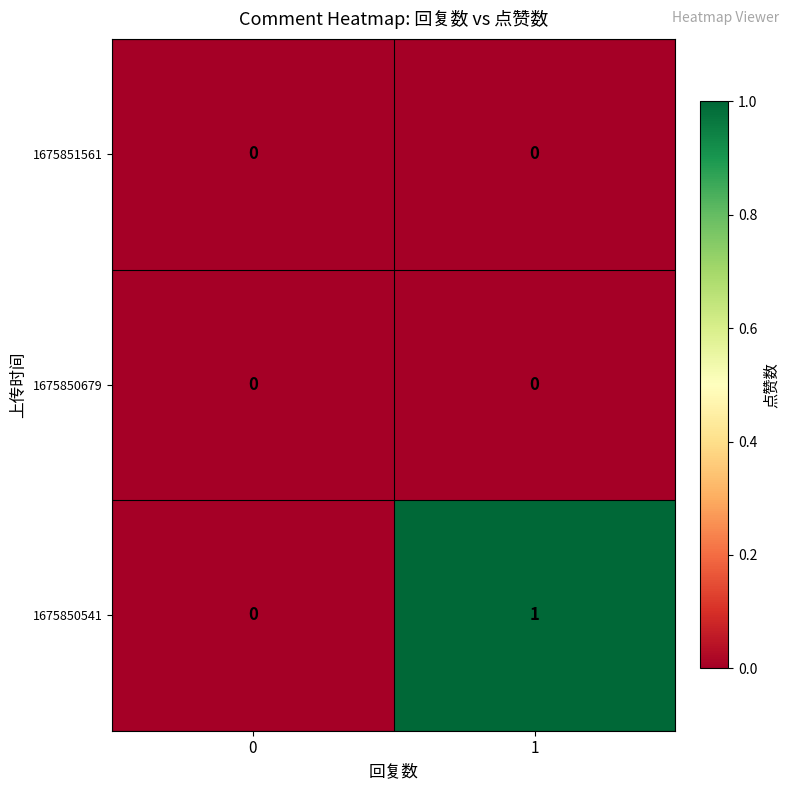

Which series has the largest total across all categories?

1675850541